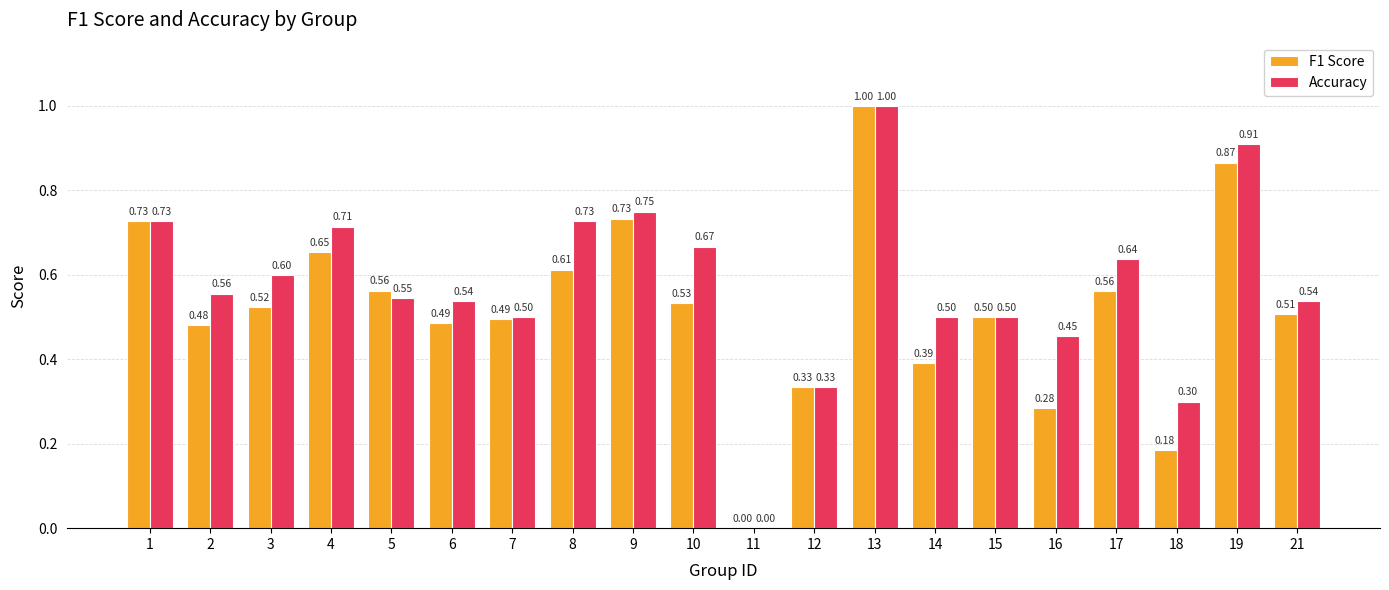

Which series has the largest total across all categories?

Accuracy